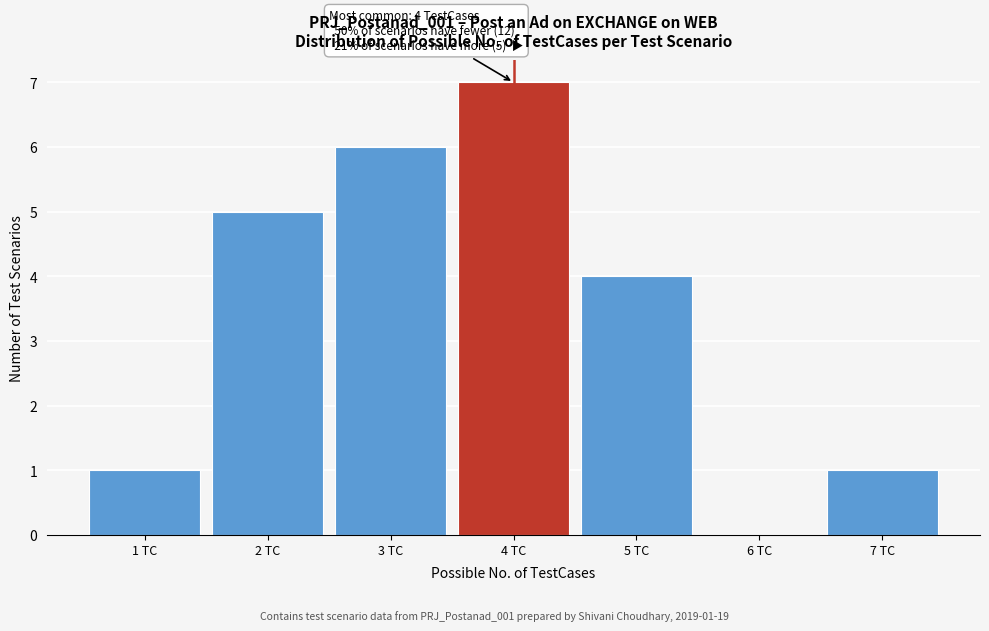

Which range on the x-axis has the tallest bar?

3.5 to 4.5